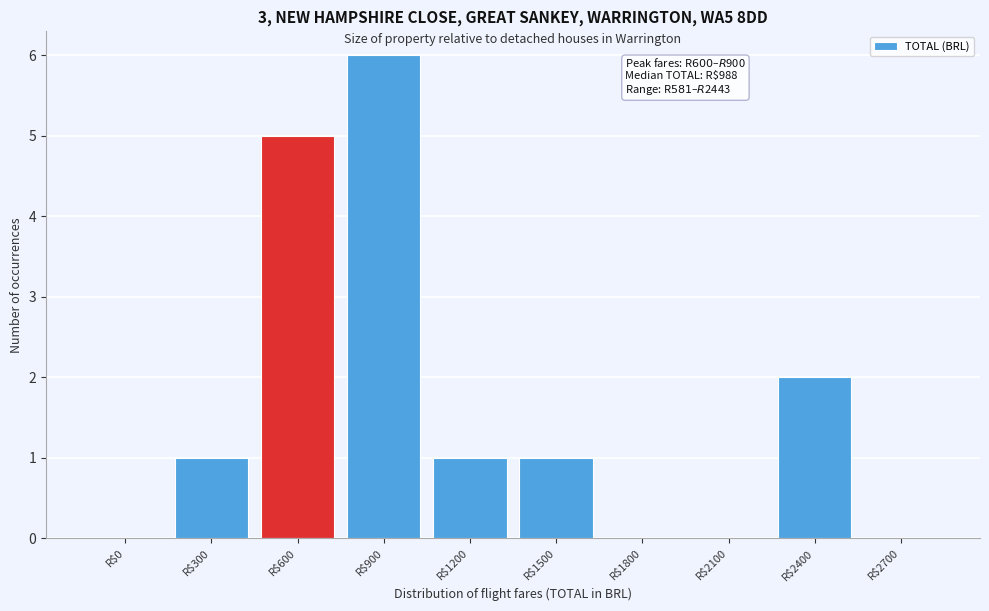

Is it true that the value at R$2400 is 3?

False